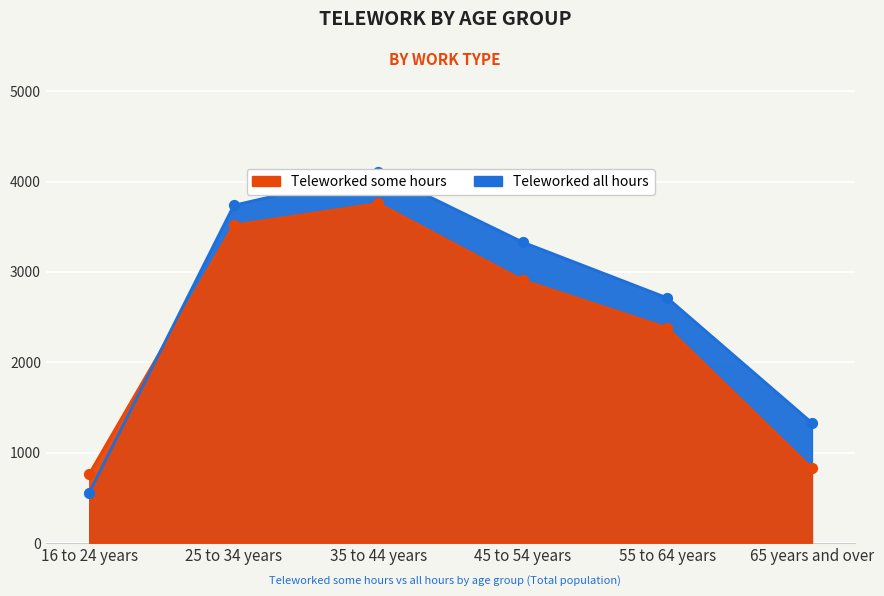

At how many categories does at least one series exceed 2882?

3